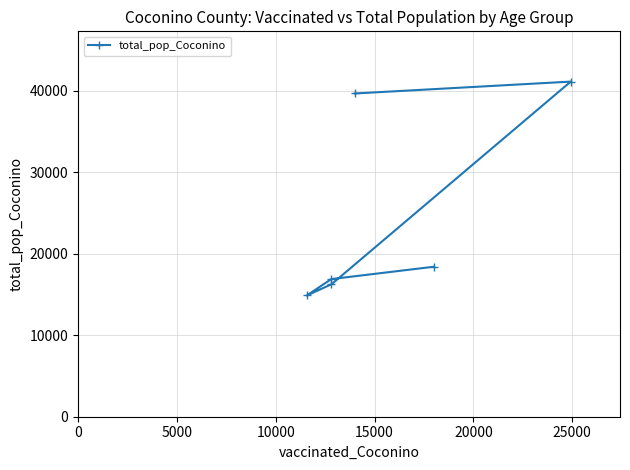

What is the difference between the maximum and minimum values?

26259